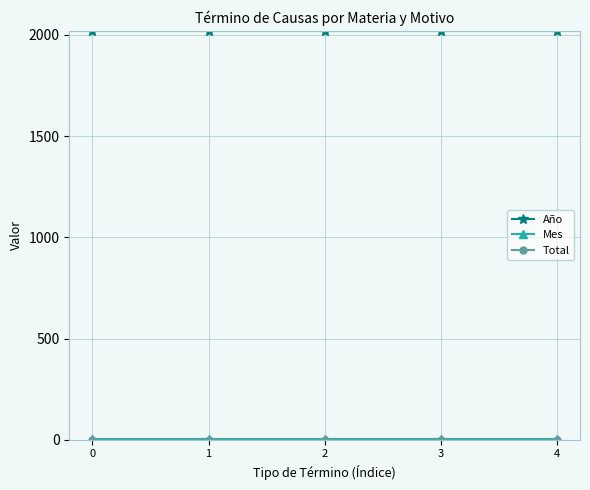

The value of Año at 2 is 3466. True or false?

False